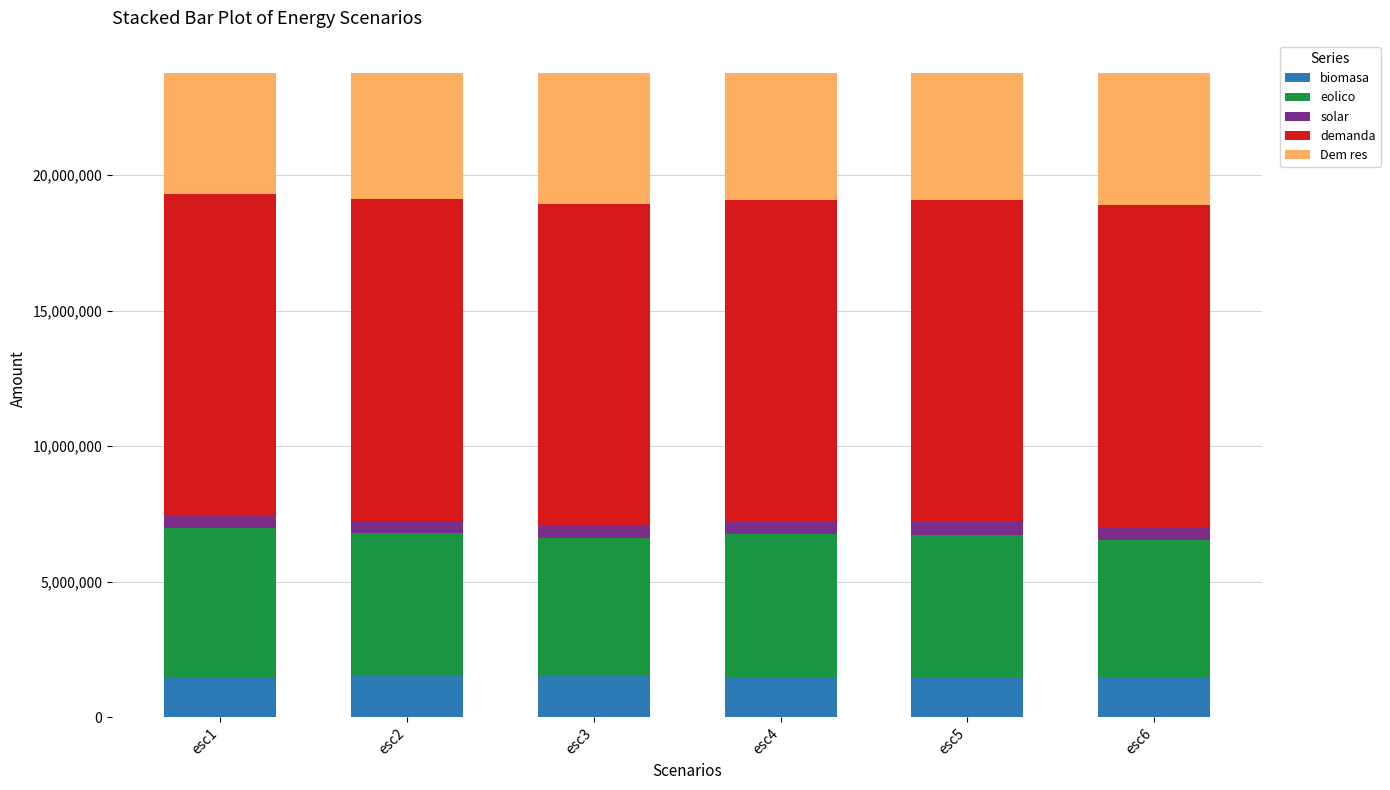

What is the highest value of the biomasa series?

1510052.5